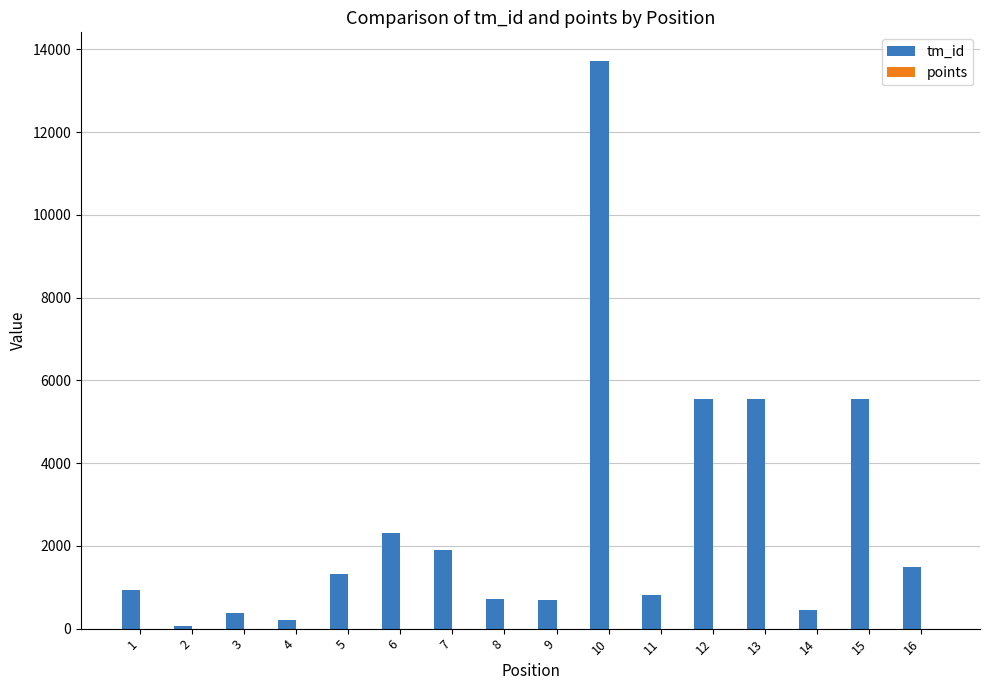

What is the greatest value displayed?

13726